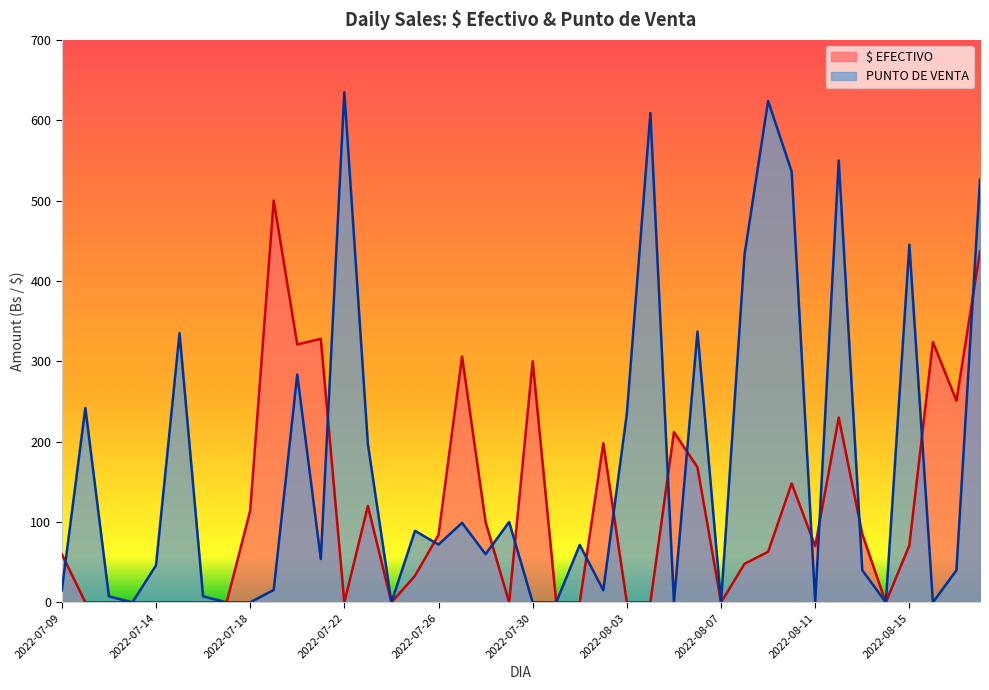

At which category is the sum across all series the highest?

2022-08-18